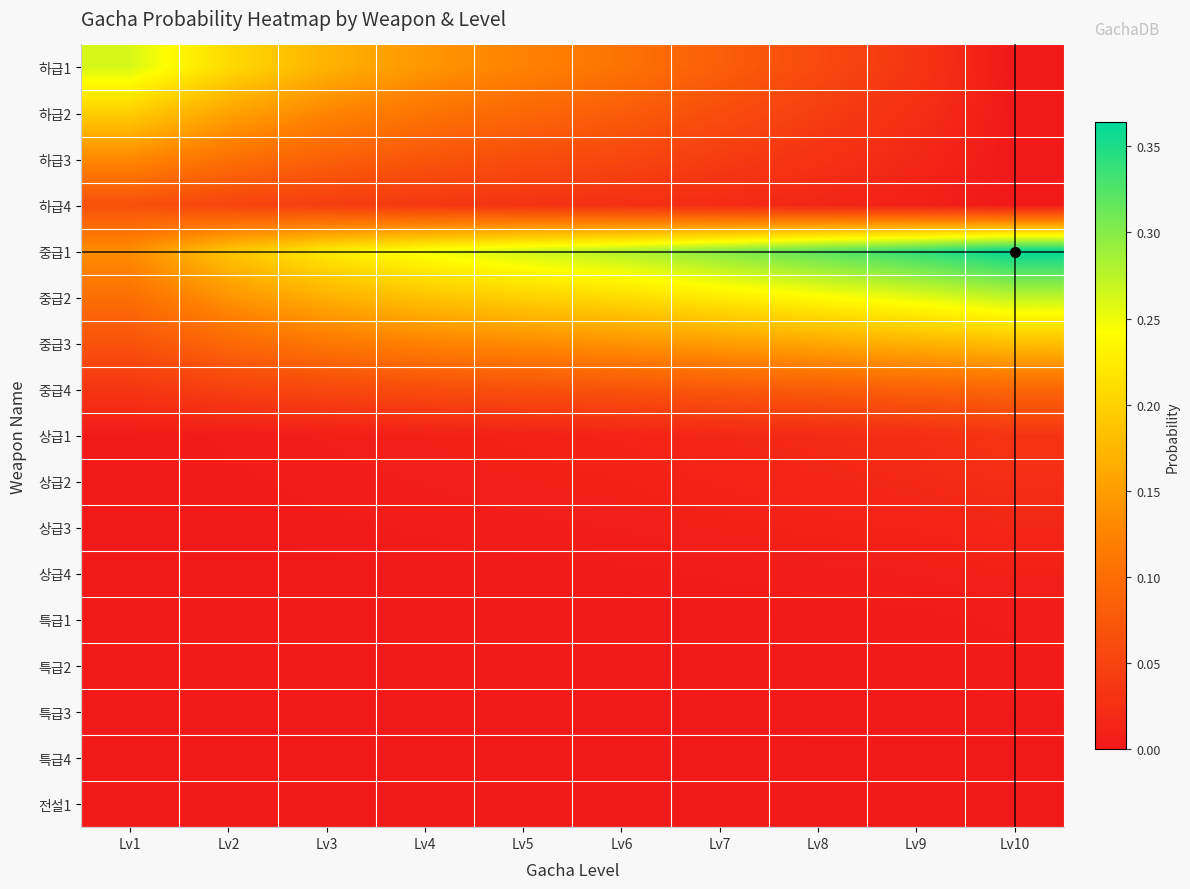

Reading left to right, extract all data points from this chart.

하급1: Lv1=0.3	Lv2=0.2	Lv3=0.2	Lv4=0.1	Lv5=0.1	Lv6=0.1	Lv7=0.1	Lv8=0.1	Lv9=0.0	Lv10=0.0
하급2: Lv1=0.2	Lv2=0.2	Lv3=0.1	Lv4=0.1	Lv5=0.1	Lv6=0.1	Lv7=0.1	Lv8=0.0	Lv9=0.0	Lv10=0.0
하급3: Lv1=0.1	Lv2=0.1	Lv3=0.1	Lv4=0.1	Lv5=0.1	Lv6=0.1	Lv7=0.0	Lv8=0.0	Lv9=0.0	Lv10=0.0
하급4: Lv1=0.1	Lv2=0.1	Lv3=0.0	Lv4=0.0	Lv5=0.0	Lv6=0.0	Lv7=0.0	Lv8=0.0	Lv9=0.0	Lv10=0.0
중급1: Lv1=0.1	Lv2=0.2	Lv3=0.2	Lv4=0.2	Lv5=0.3	Lv6=0.3	Lv7=0.3	Lv8=0.3	Lv9=0.3	Lv10=0.4
중급2: Lv1=0.1	Lv2=0.1	Lv3=0.2	Lv4=0.2	Lv5=0.2	Lv6=0.2	Lv7=0.2	Lv8=0.2	Lv9=0.3	Lv10=0.3
중급3: Lv1=0.1	Lv2=0.1	Lv3=0.1	Lv4=0.1	Lv5=0.1	Lv6=0.1	Lv7=0.1	Lv8=0.2	Lv9=0.2	Lv10=0.2
중급4: Lv1=0.0	Lv2=0.0	Lv3=0.1	Lv4=0.1	Lv5=0.1	Lv6=0.1	Lv7=0.1	Lv8=0.1	Lv9=0.1	Lv10=0.1
상급1: Lv1=0.0	Lv2=0.0	Lv3=0.0	Lv4=0.0	Lv5=0.0	Lv6=0.0	Lv7=0.0	Lv8=0.0	Lv9=0.0	Lv10=0.0
상급2: Lv1=0.0	Lv2=0.0	Lv3=0.0	Lv4=0.0	Lv5=0.0	Lv6=0.0	Lv7=0.0	Lv8=0.0	Lv9=0.0	Lv10=0.0
상급3: Lv1=0.0	Lv2=0.0	Lv3=0.0	Lv4=0.0	Lv5=0.0	Lv6=0.0	Lv7=0.0	Lv8=0.0	Lv9=0.0	Lv10=0.0
상급4: Lv1=0.0	Lv2=0.0	Lv3=0.0	Lv4=0.0	Lv5=0.0	Lv6=0.0	Lv7=0.0	Lv8=0.0	Lv9=0.0	Lv10=0.0
특급1: Lv1=0.0	Lv2=0.0	Lv3=0.0	Lv4=0.0	Lv5=0.0	Lv6=0.0	Lv7=0.0	Lv8=0.0	Lv9=0.0	Lv10=0.0
특급2: Lv1=0.0	Lv2=0.0	Lv3=0.0	Lv4=0.0	Lv5=0.0	Lv6=0.0	Lv7=0.0	Lv8=0.0	Lv9=0.0	Lv10=0.0
특급3: Lv1=0.0	Lv2=0.0	Lv3=0.0	Lv4=0.0	Lv5=0.0	Lv6=0.0	Lv7=0.0	Lv8=0.0	Lv9=0.0	Lv10=0.0
특급4: Lv1=0.0	Lv2=0.0	Lv3=0.0	Lv4=0.0	Lv5=0.0	Lv6=0.0	Lv7=0.0	Lv8=0.0	Lv9=0.0	Lv10=0.0
전설1: Lv1=0.0	Lv2=0.0	Lv3=0.0	Lv4=0.0	Lv5=0.0	Lv6=0.0	Lv7=0.0	Lv8=0.0	Lv9=0.0	Lv10=0.0